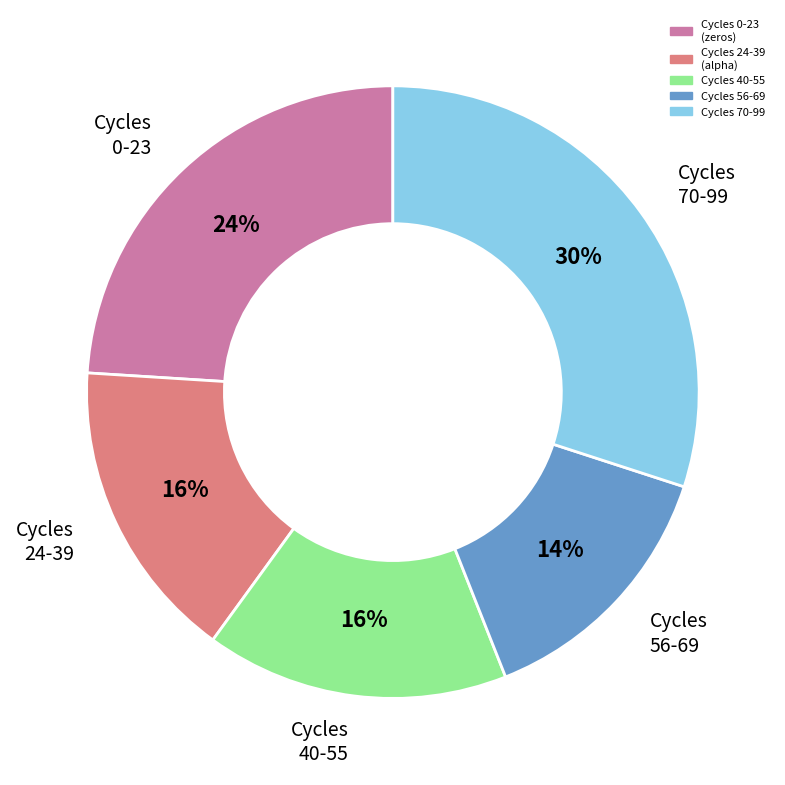

To the nearest percent, what is the average slice percentage?

20%